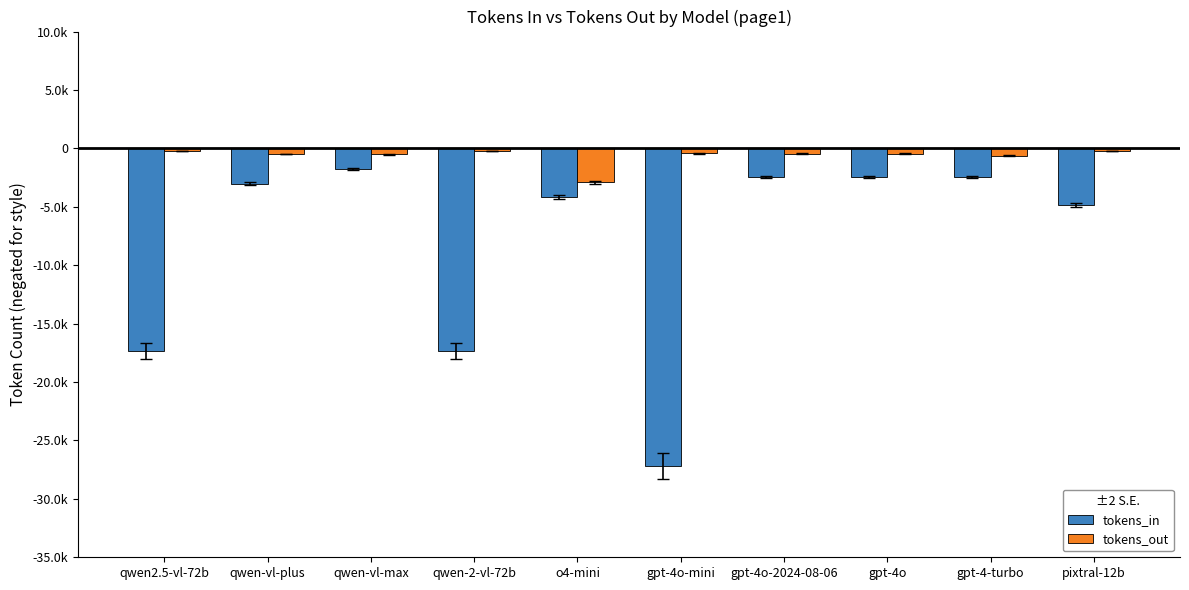

What are all the series names shown in the legend?

tokens_in, tokens_out